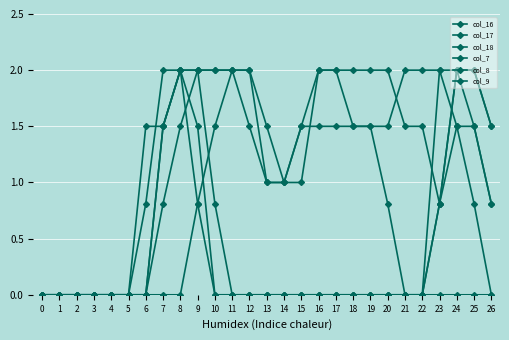

What is the difference between the highest and lowest values at 15?

1.5